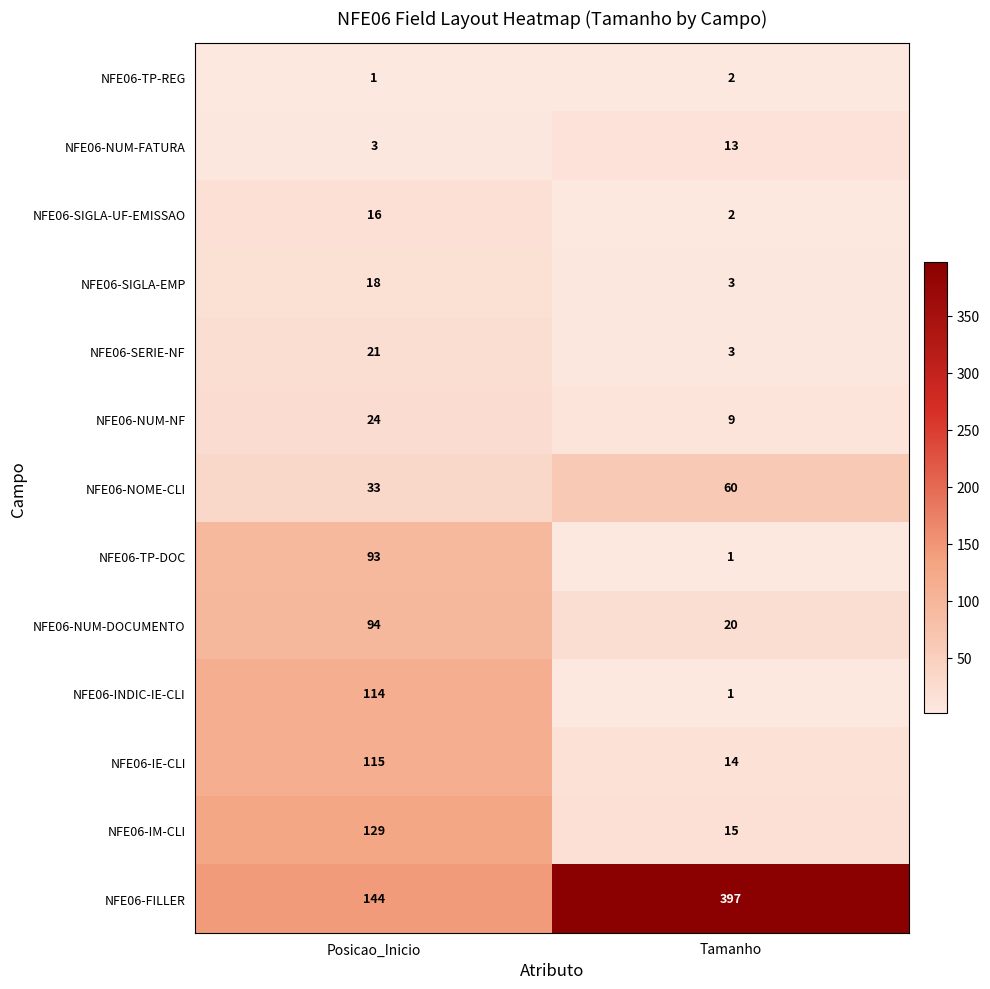

Is the value of NFE06-TP-REG at Tamanho greater than the value of NFE06-NUM-NF at Posicao_Inicio?

No